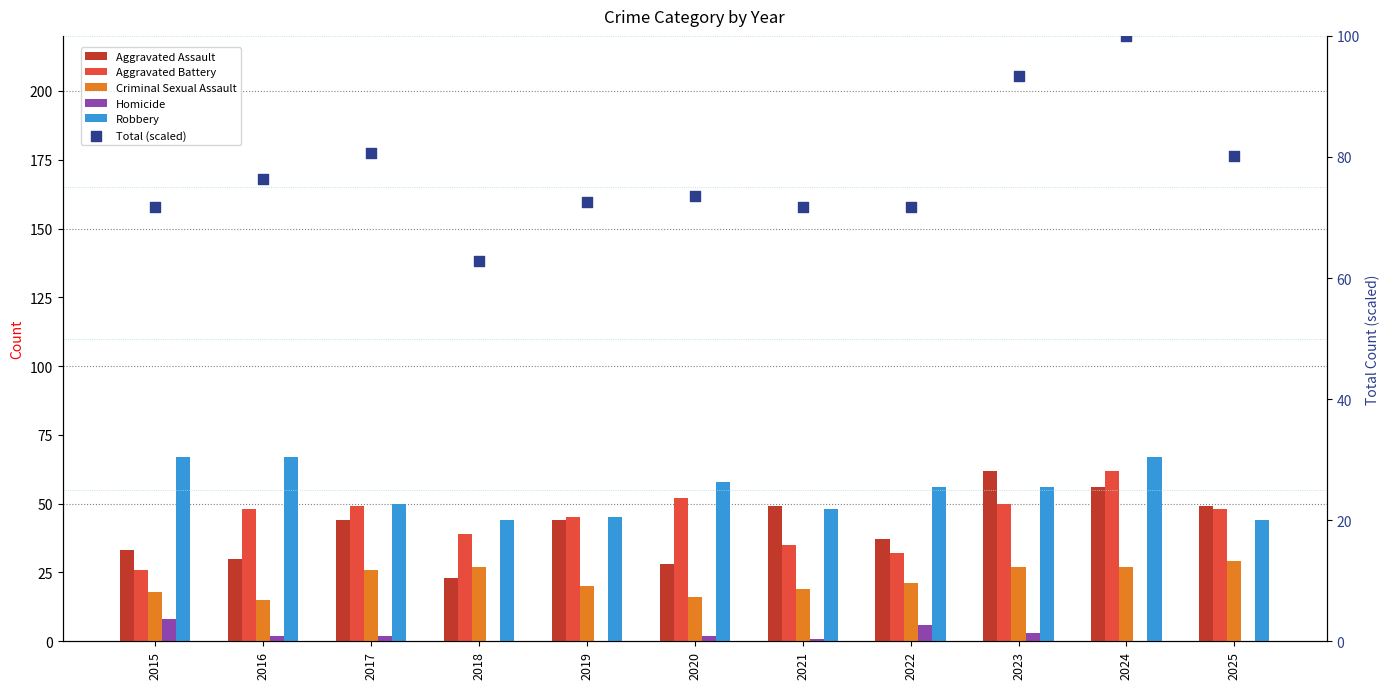

Is the value of Robbery at 2015 greater than the value of Total (scaled) at 2023?

No